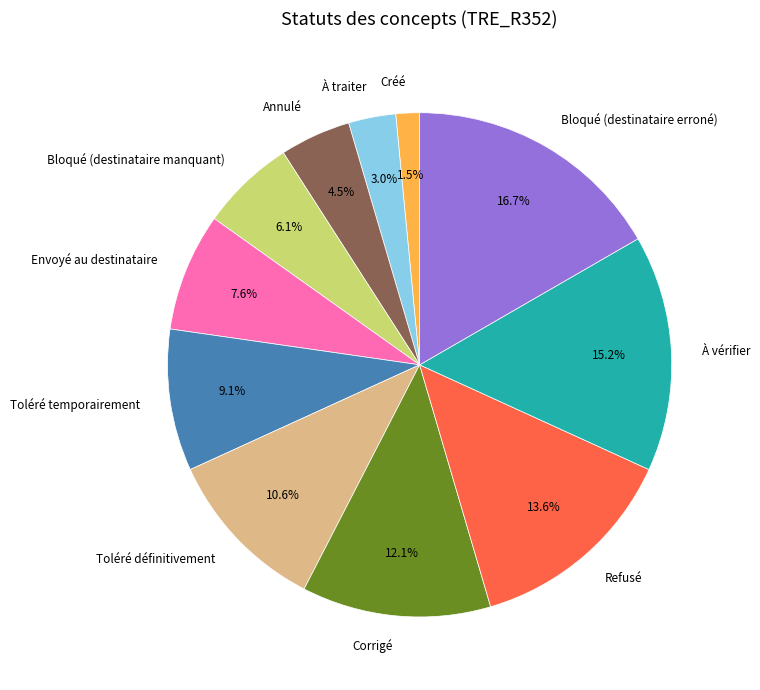

Does Bloqué (destinataire manquant) represent more than half of the total?

No